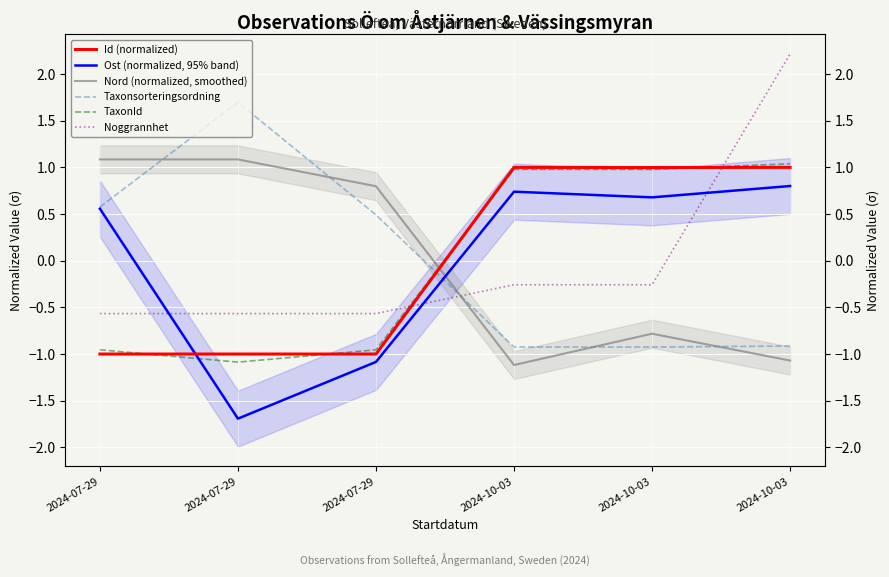

True or false: Nord (normalized, smoothed) has a value of -1.1 at 2024-10-03.

True